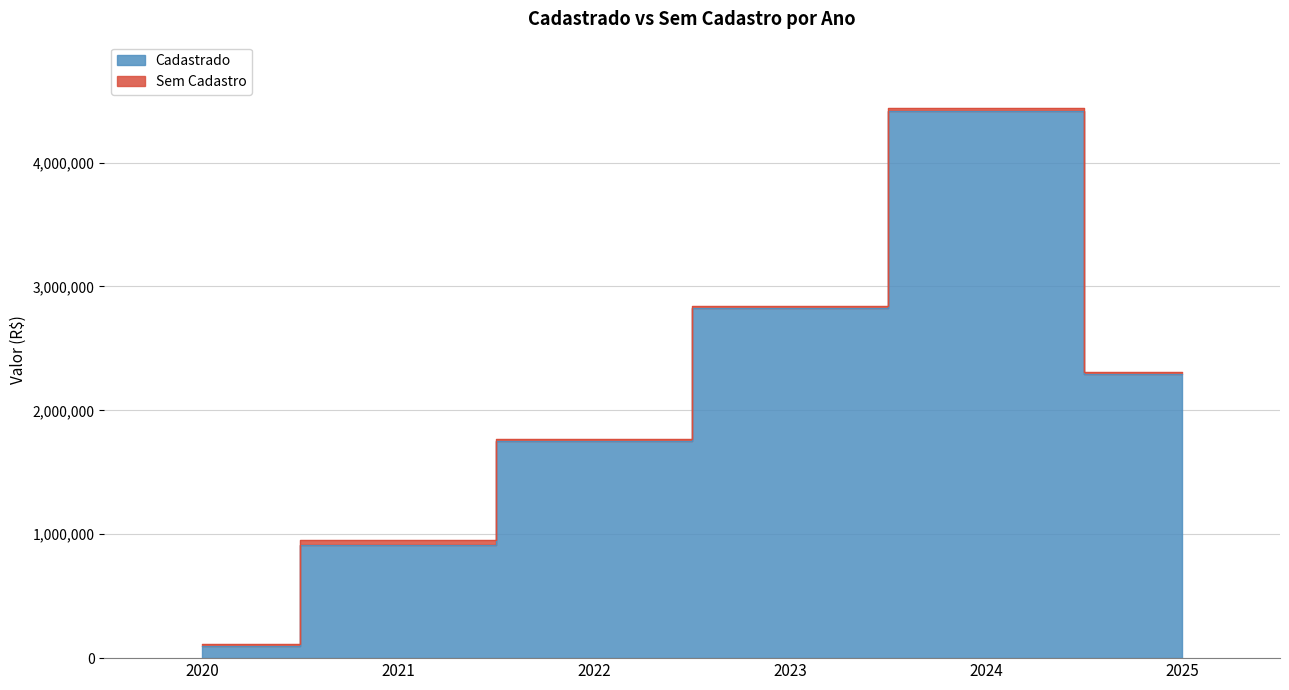

What is the difference between the maximum and minimum values?

4314748.8